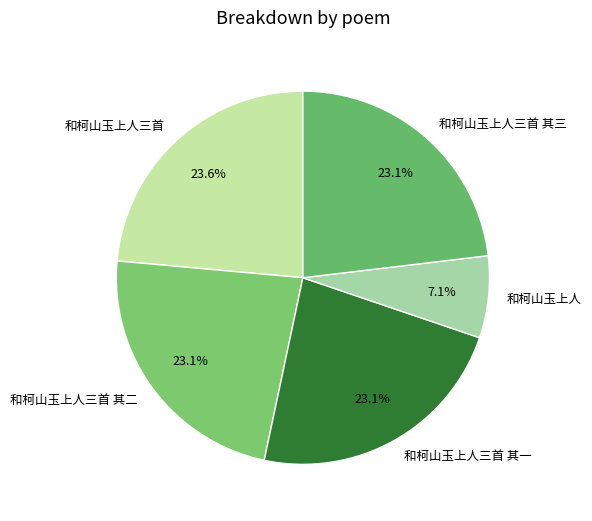

Is there any slice that represents more than half of the pie?

No